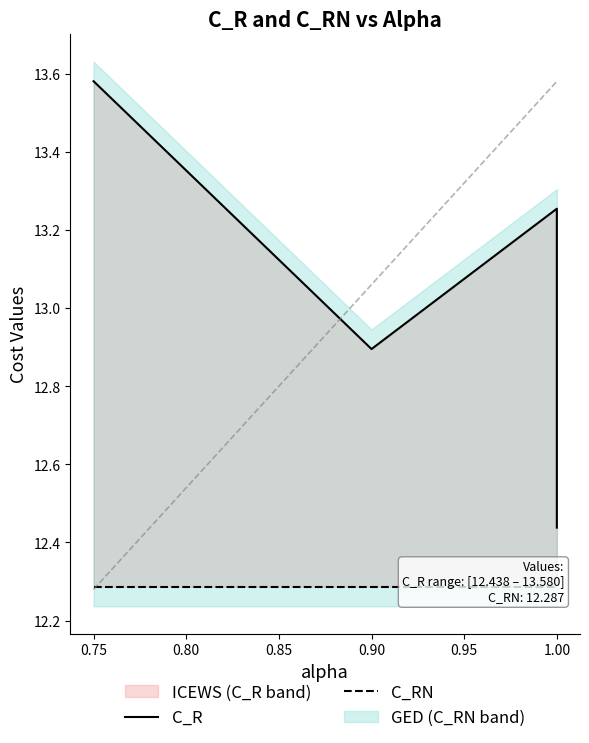

What is the highest value of the C_R series?

13.6